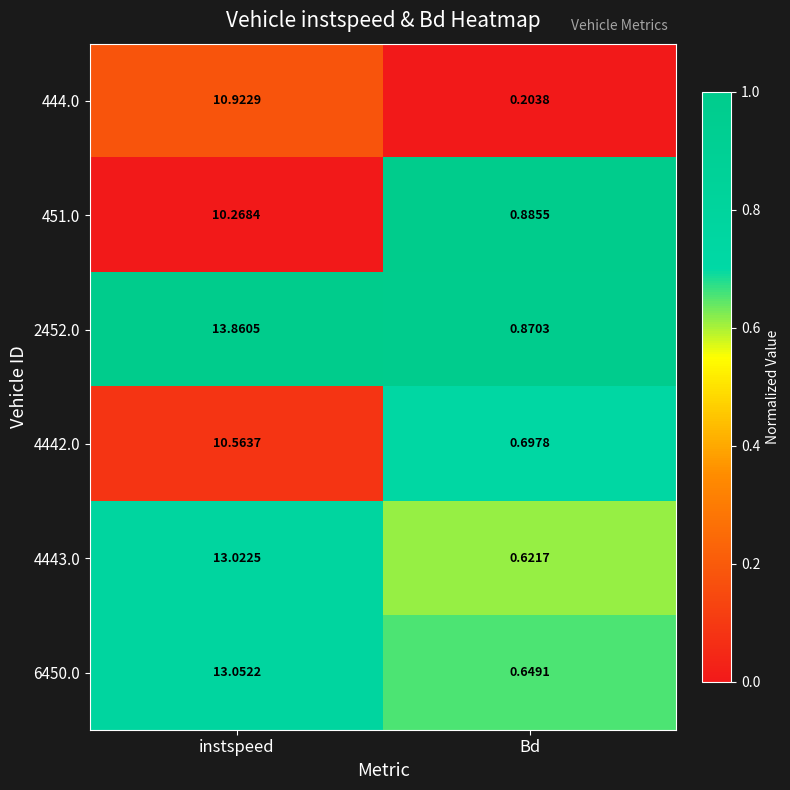

Where is 451.0 nearest to the value 5?

Bd